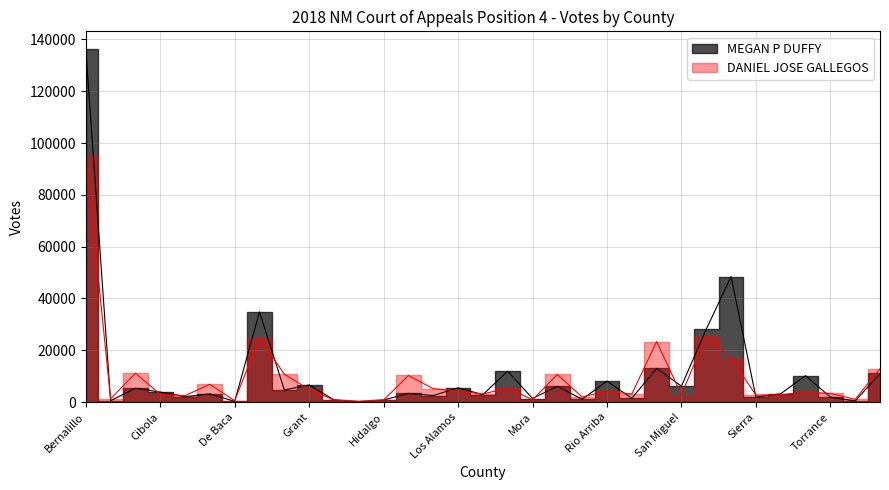

How many lines are shown in the chart?

2